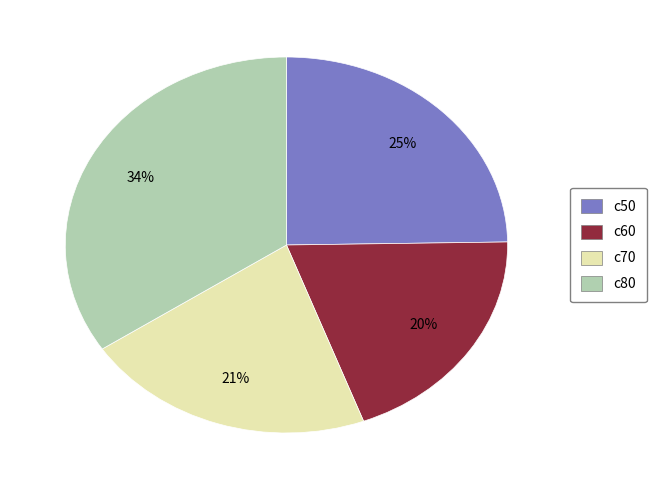

To the nearest percent, what portion does c60 represent?

20%